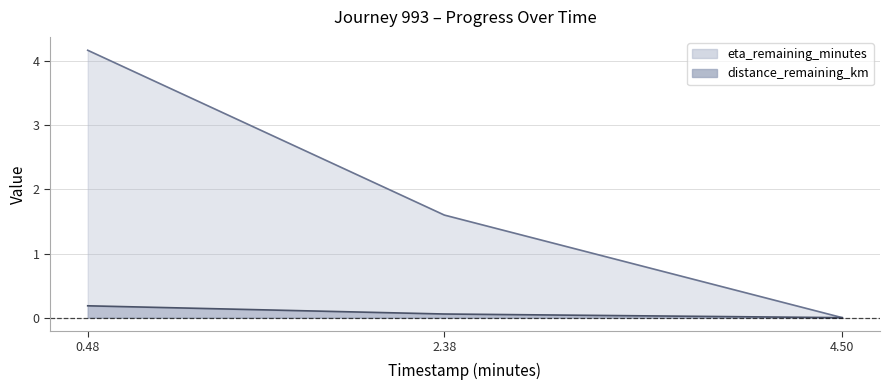

What are all the series names shown in the legend?

eta_remaining_minutes, distance_remaining_km